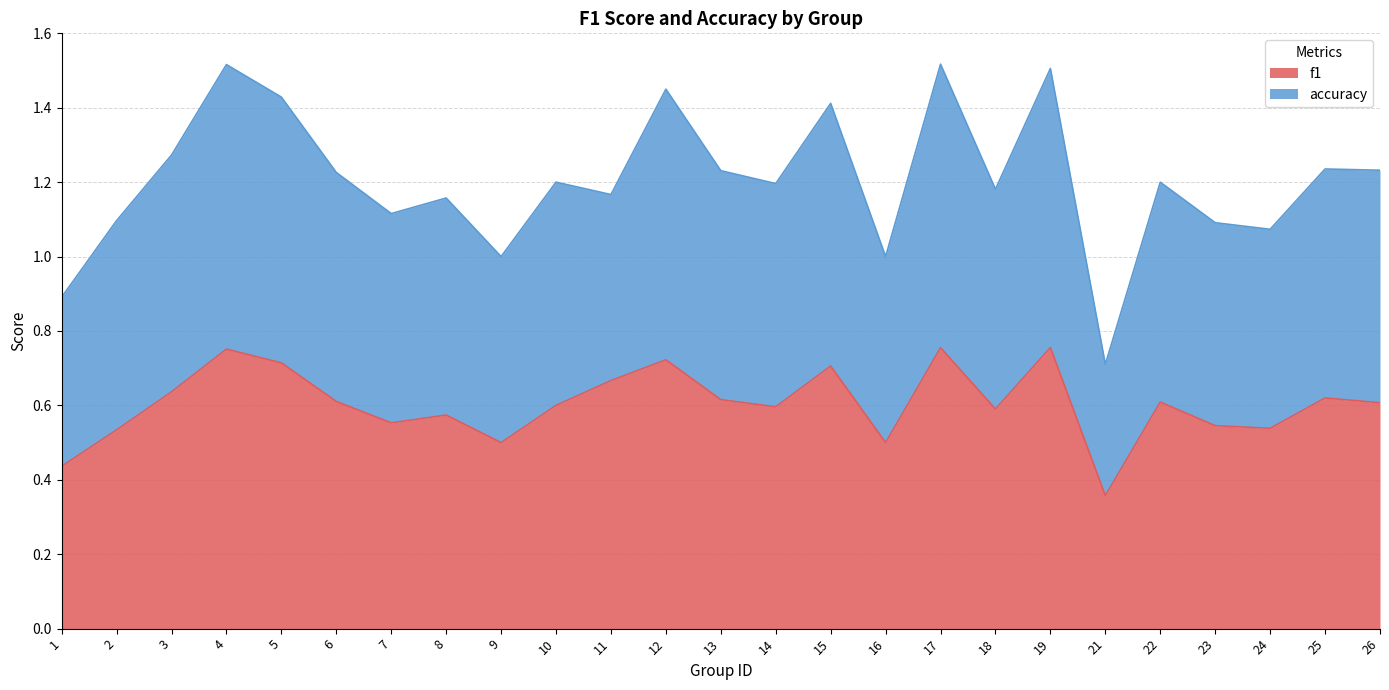

Which series has the widest spread of values?

accuracy